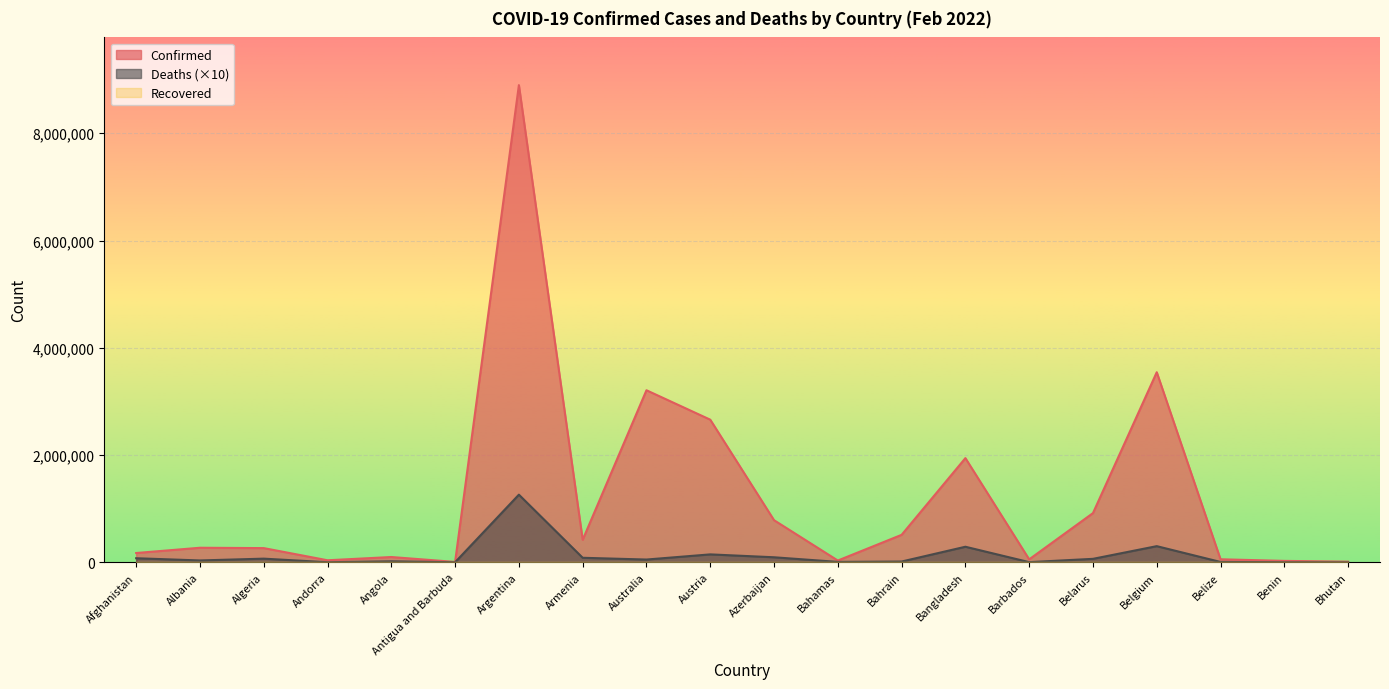

At which category is the sum across all series the highest?

Argentina